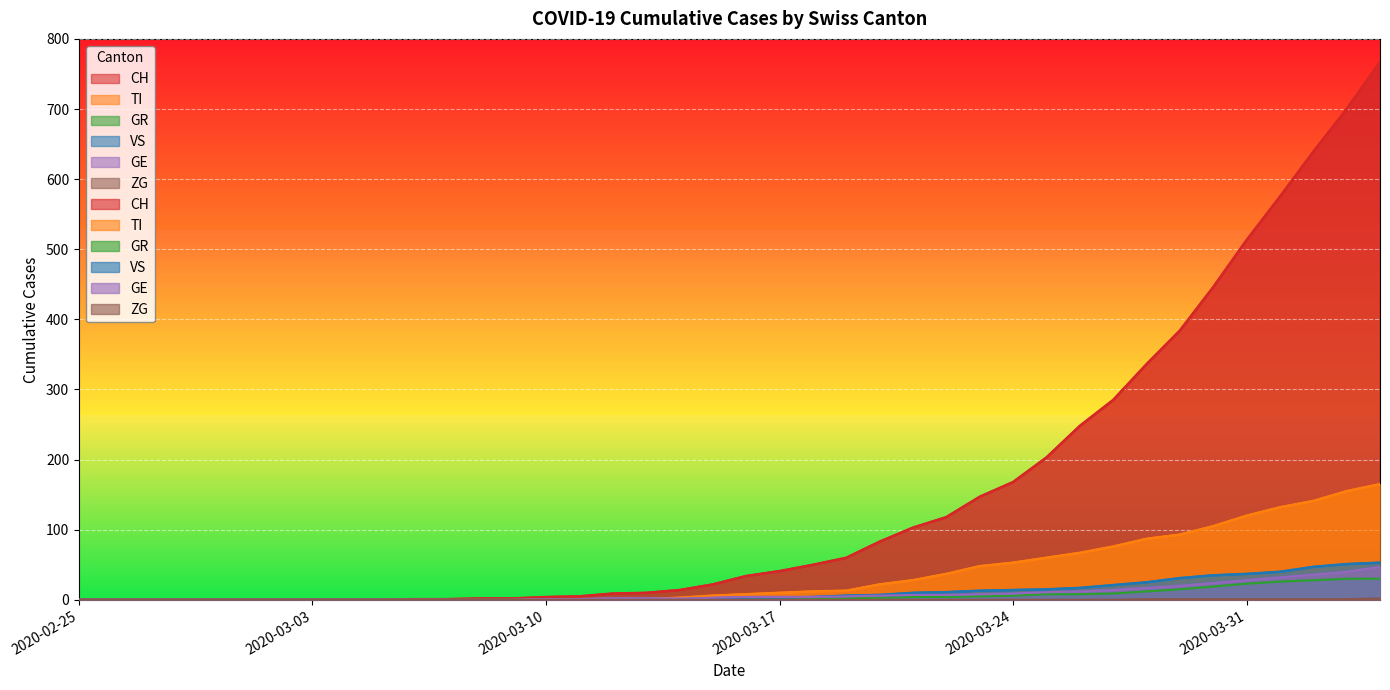

What is the sum of the CH values at 2020-03-11 and 2020-03-01?

5